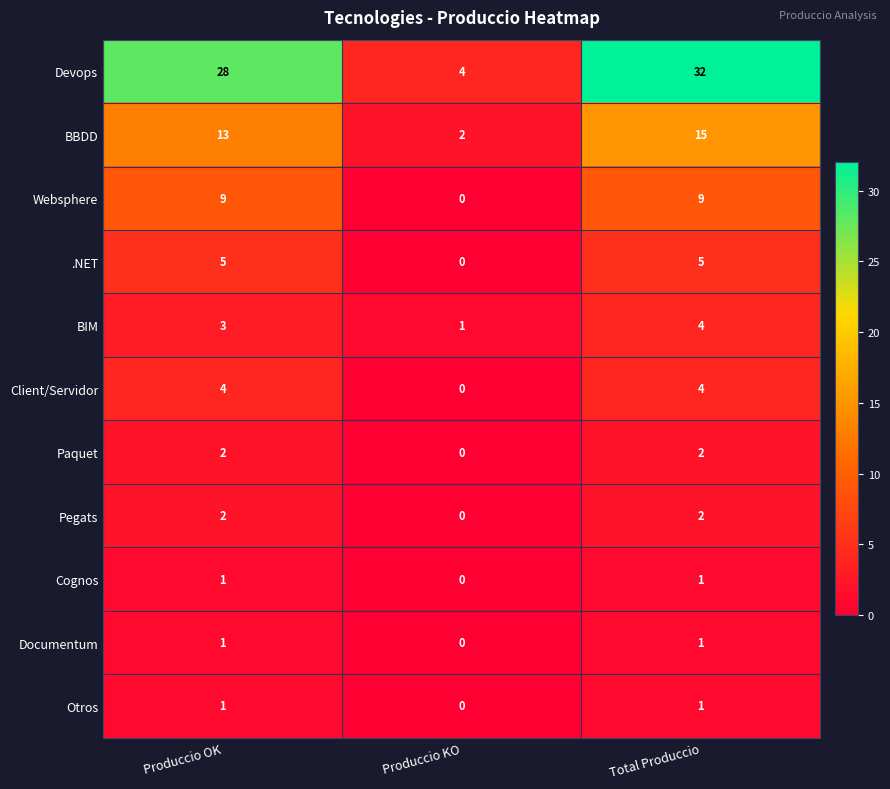

Which series has the largest total across all categories?

Devops